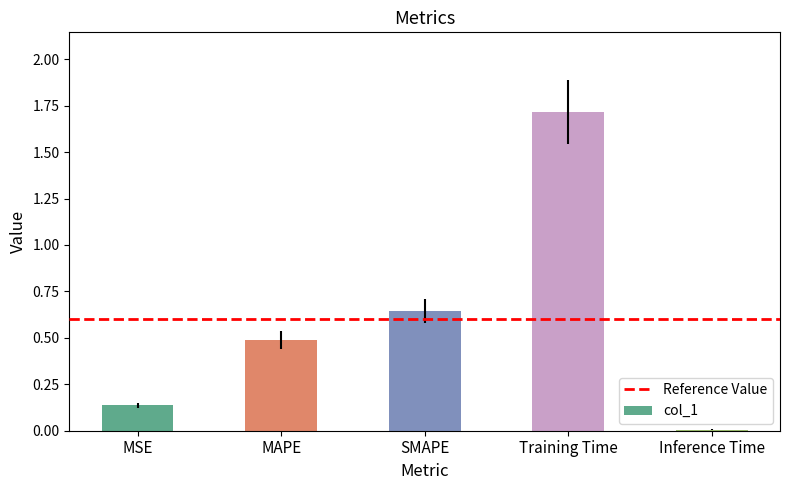

What position from the left is Inference Time?

5